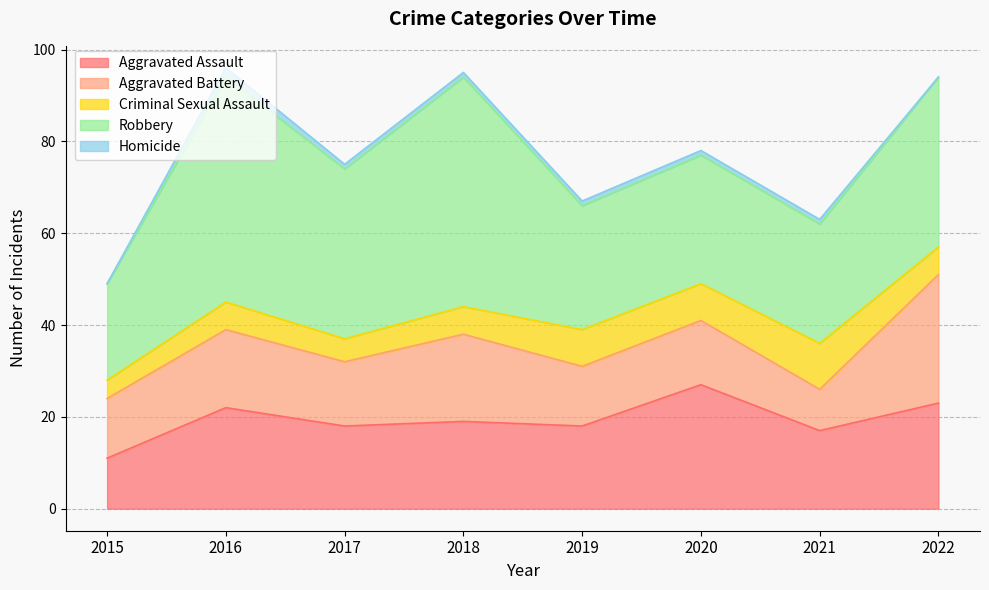

The Homicide series shows 2 at 2016. True or false?

True